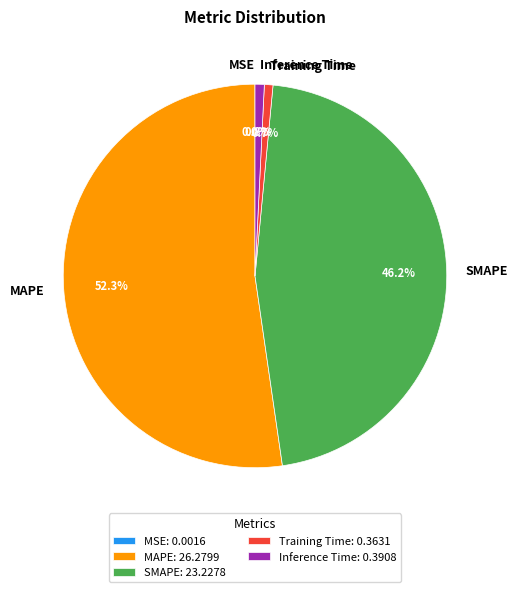

To the nearest percent, what percentage of the pie is MAPE?

52%